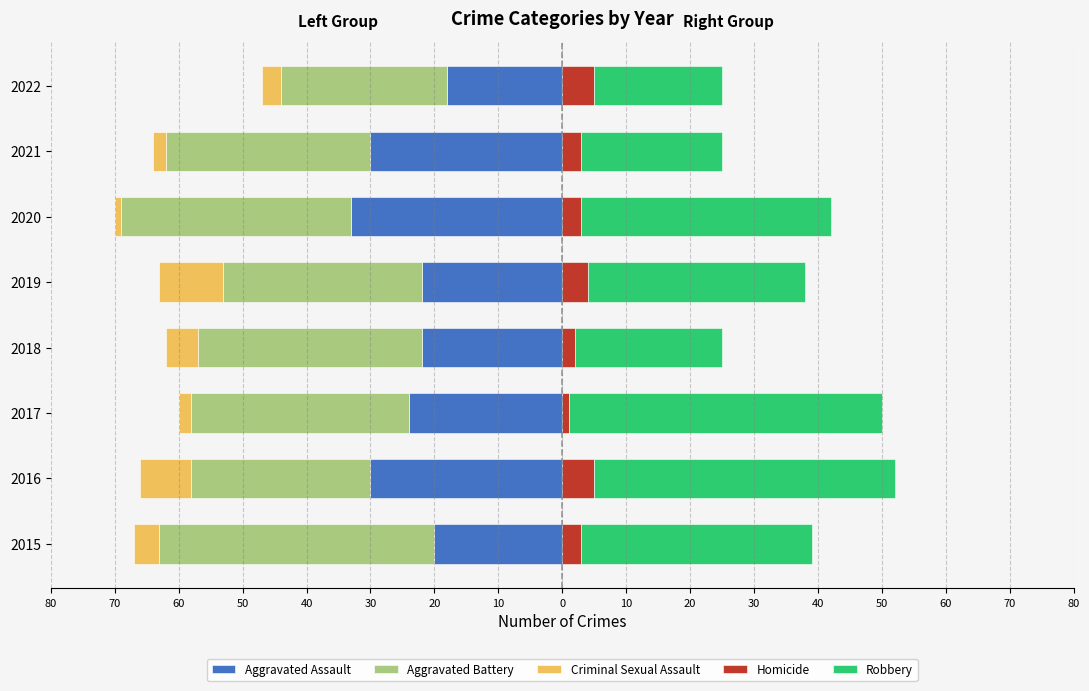

What is the lowest value of the Homicide series?

1